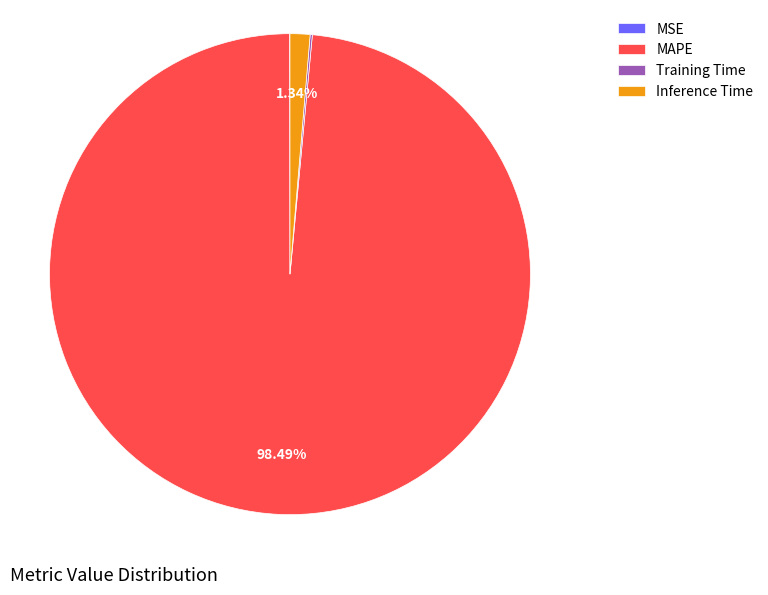

Which category has the biggest portion of the pie?

MAPE